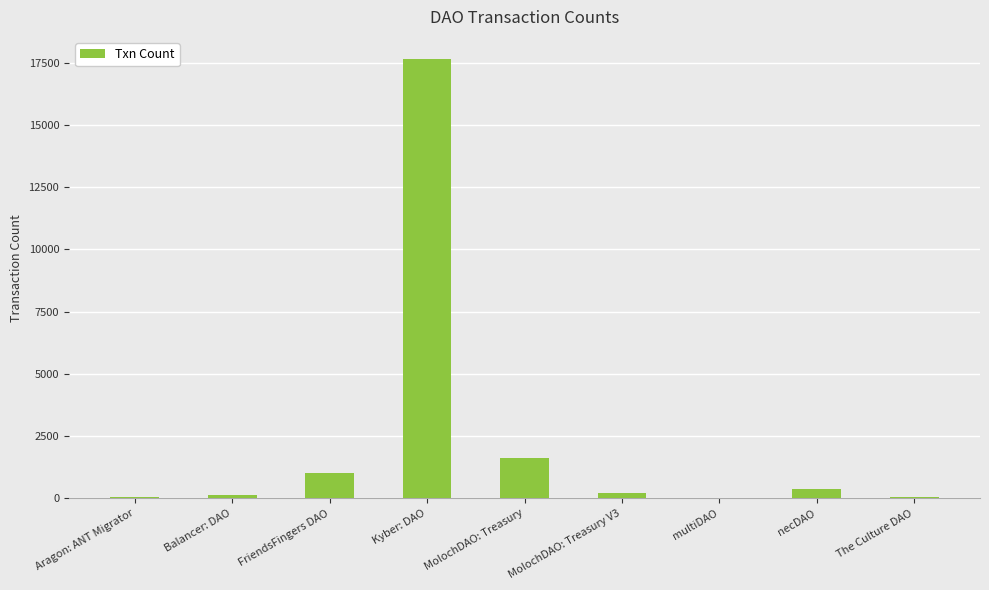

The chart shows a value of 380 at necDAO. True or false?

True